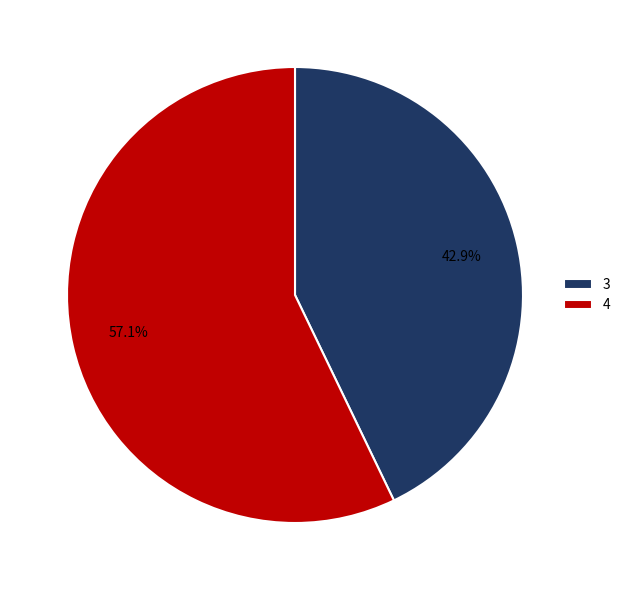

To the nearest percent, what percentage of the pie is 3?

43%